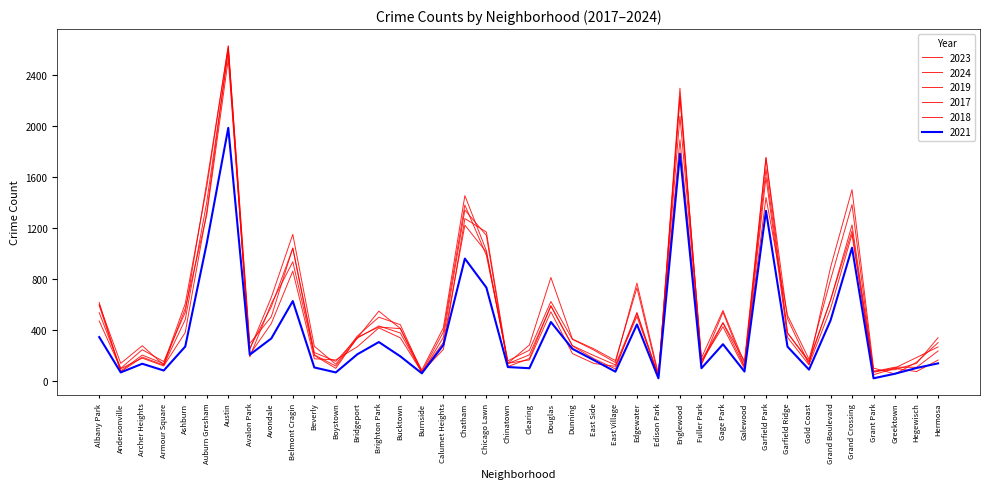

Read the 2018 value at Burnside, to the nearest 10.

70